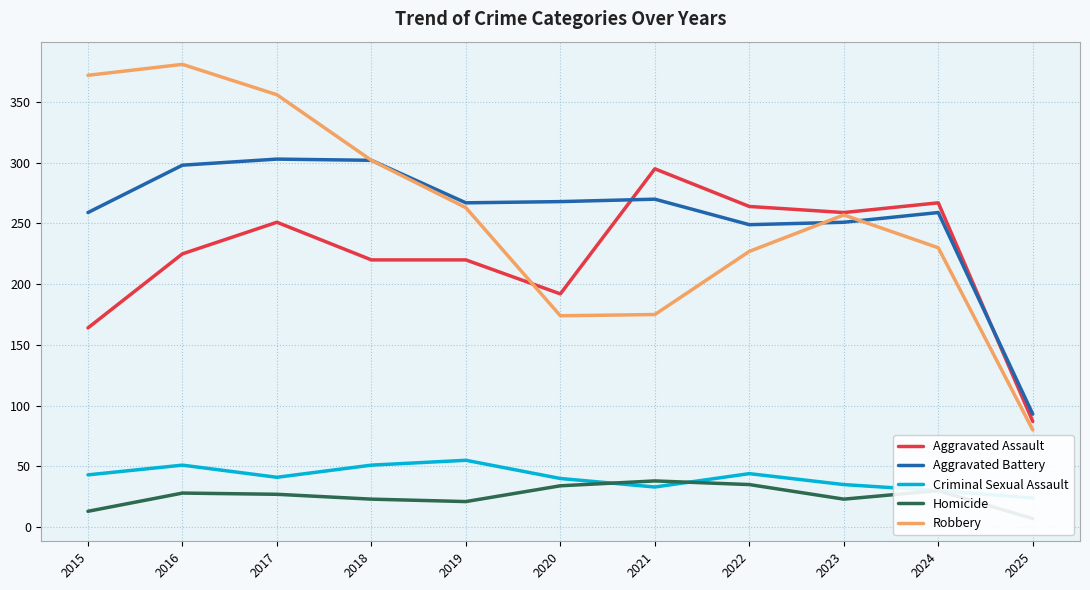

How many data points in Aggravated Assault are less than 225?

5